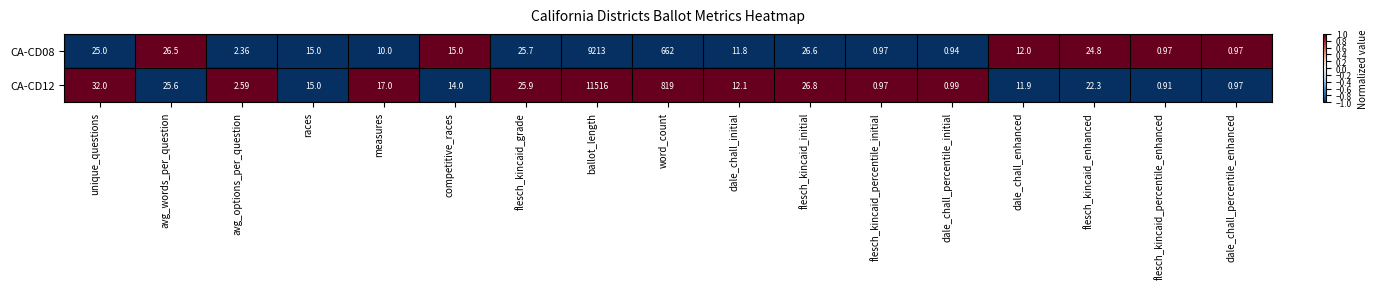

Which series has the widest spread of values?

CA-CD12